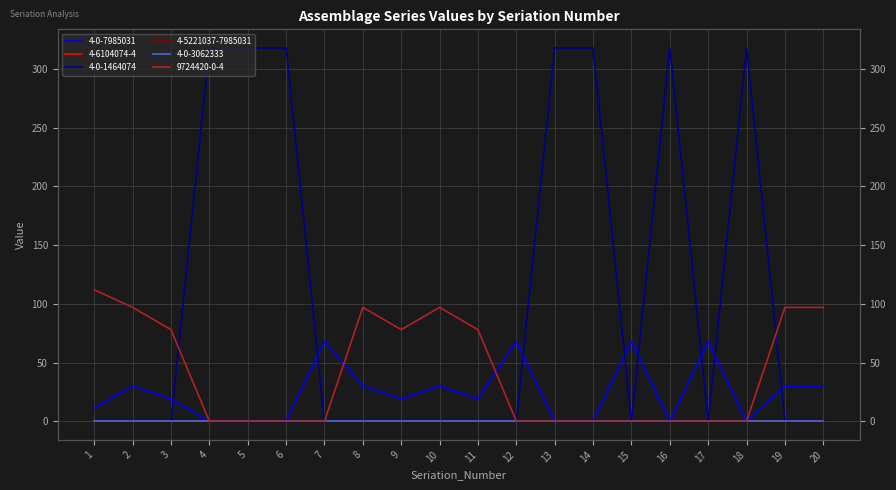

Between 3 and 11, which is larger?

3